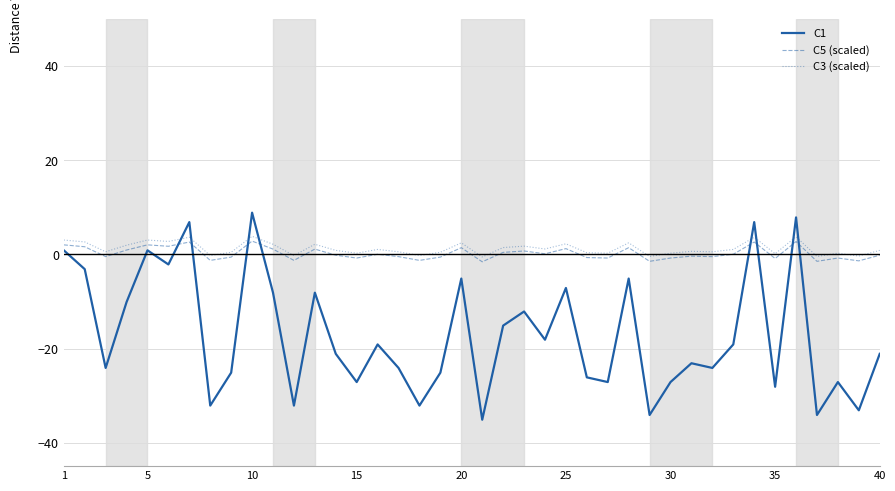

What is the difference between the maximum and minimum values in the C3 (scaled) series?

4.4